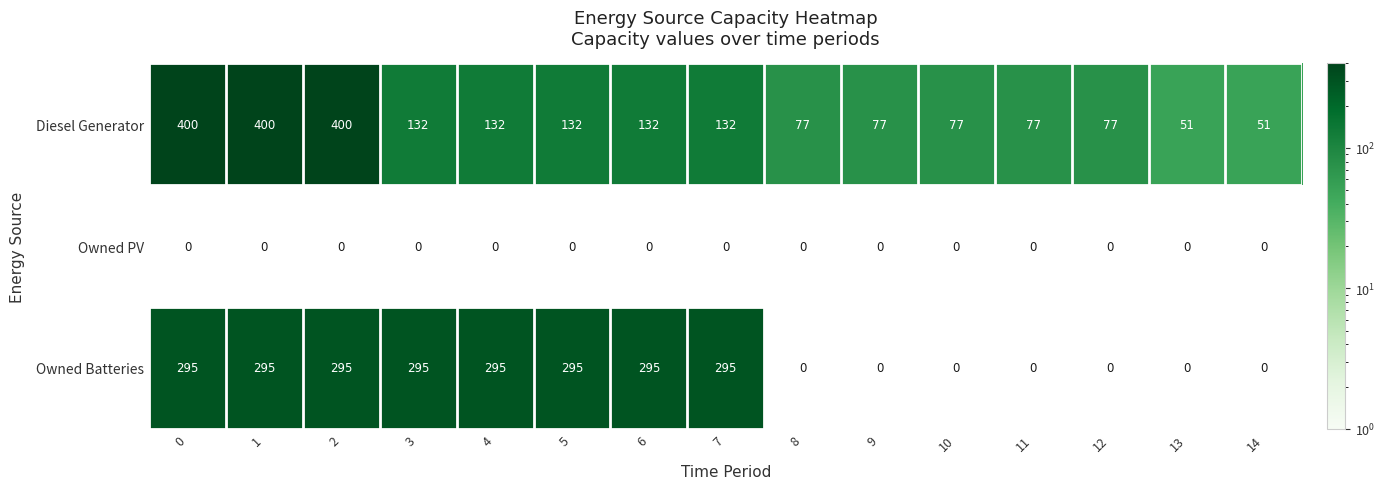

How many distinct data groups are displayed?

3